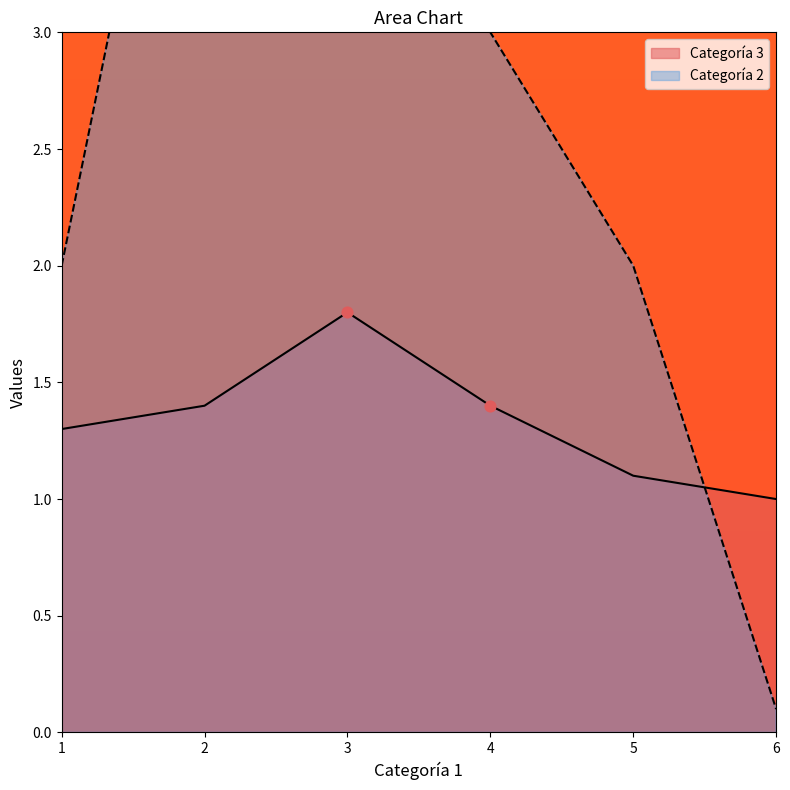

Which series has the largest total across all categories?

Categoría 2